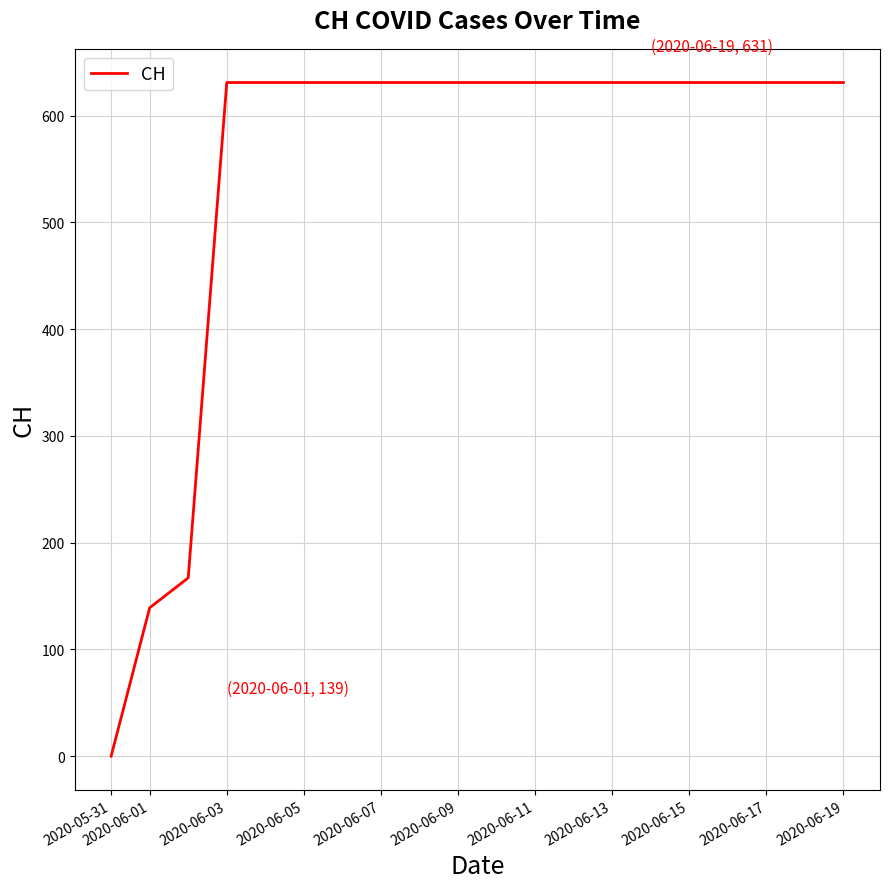

Does the chart have visible grid lines?

Yes